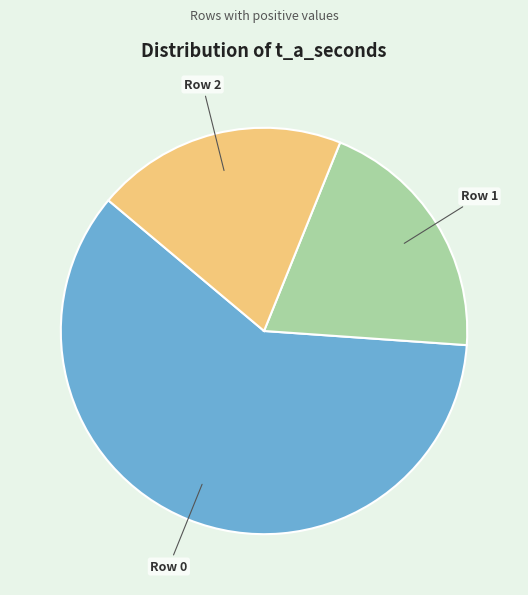

Is there a majority slice in this chart?

Yes